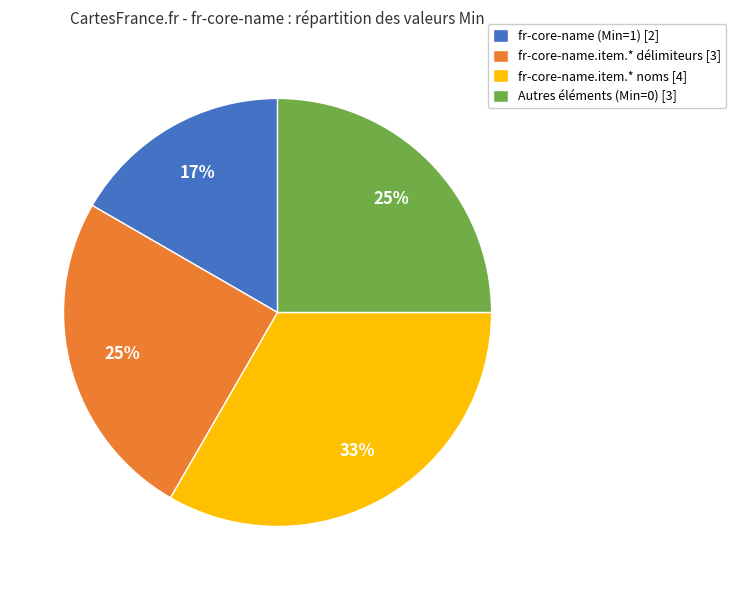

Which category has the smallest portion of the pie?

fr-core-name (Min=1) [2]